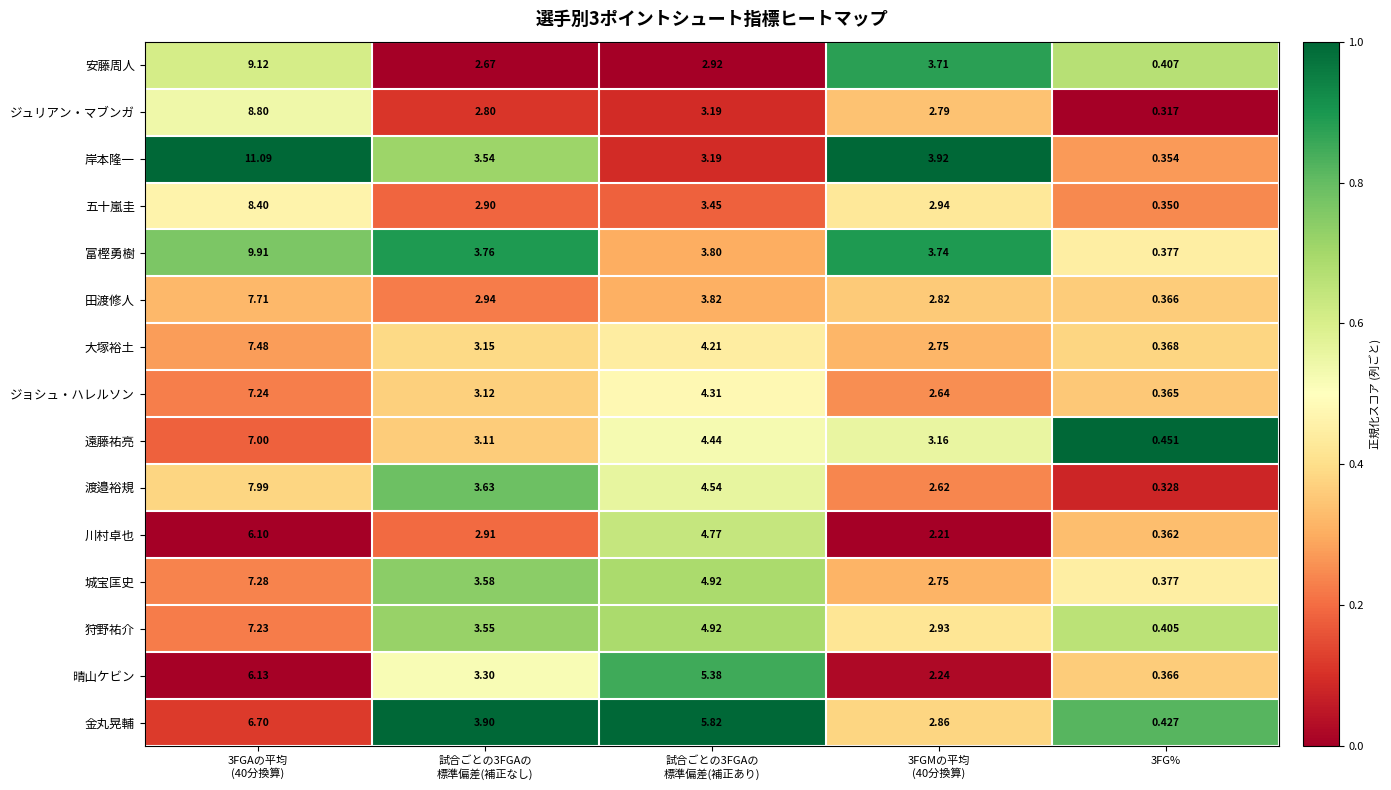

At how many categories does at least one series exceed 0?

5